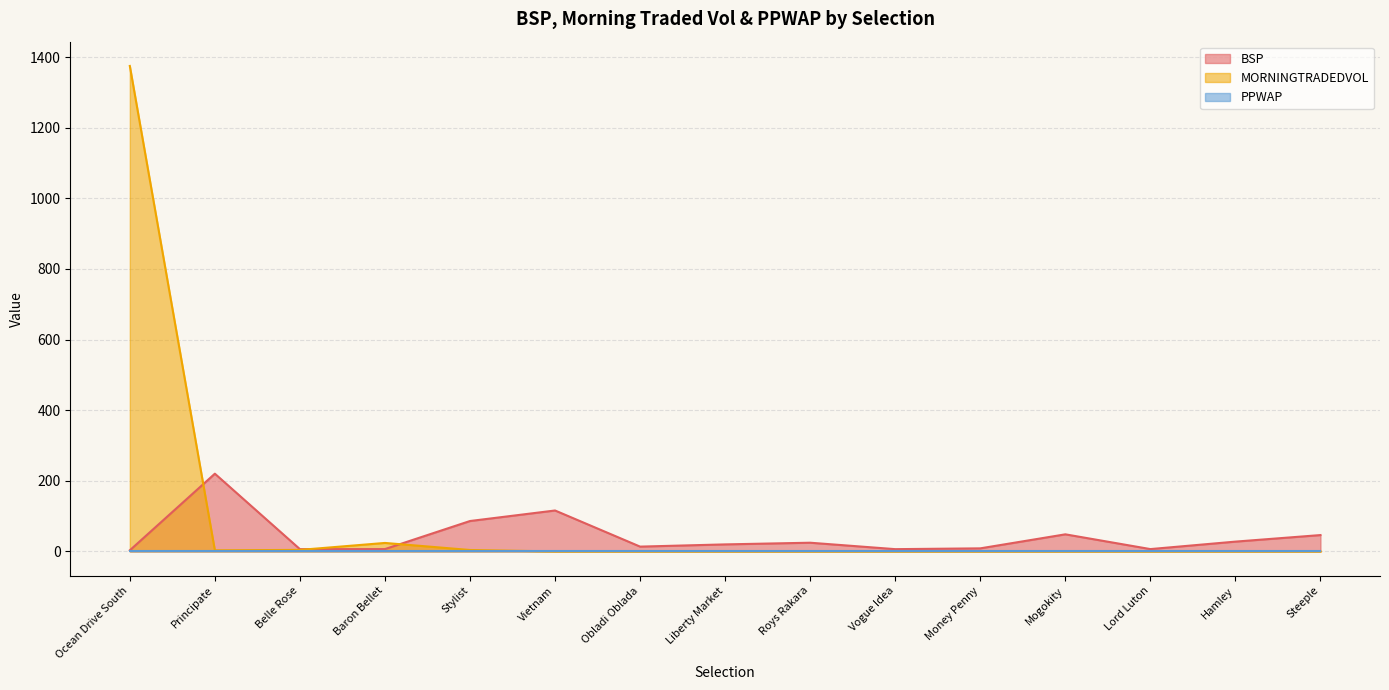

Where do BSP and MORNINGTRADEDVOL first cross each other?

Ocean Drive South and Principate